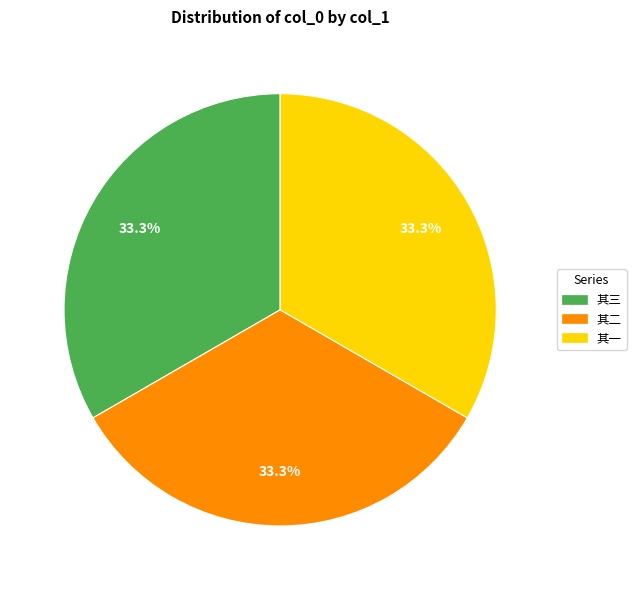

What is the ratio of the value at 其二 to the value at 其一?

1.0